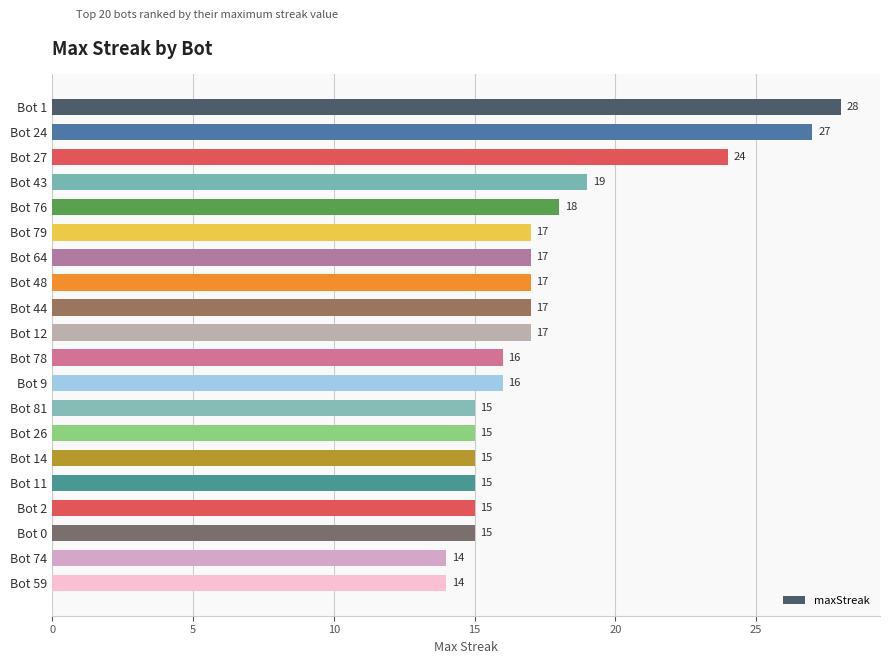

How many series are shown in this chart?

1